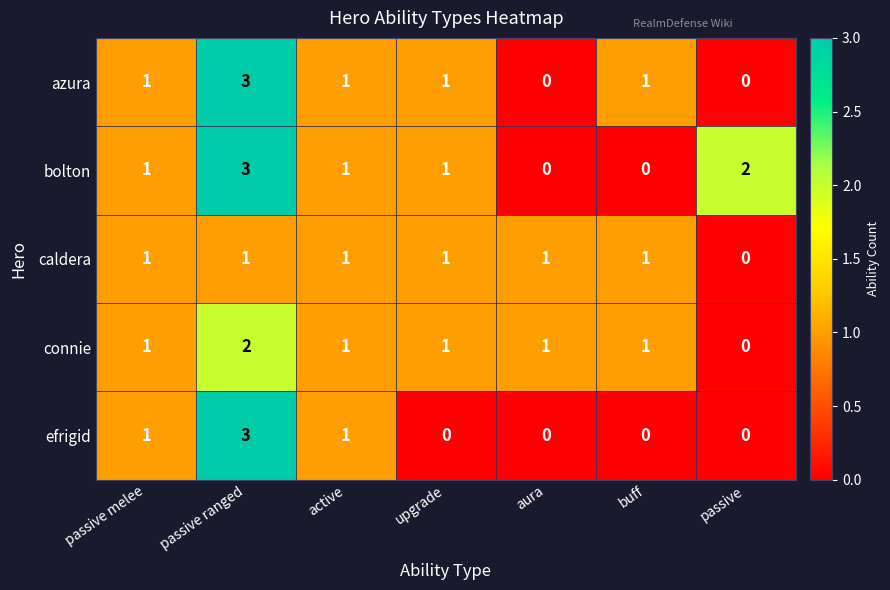

Between buff and passive, which series saw the biggest shift?

bolton